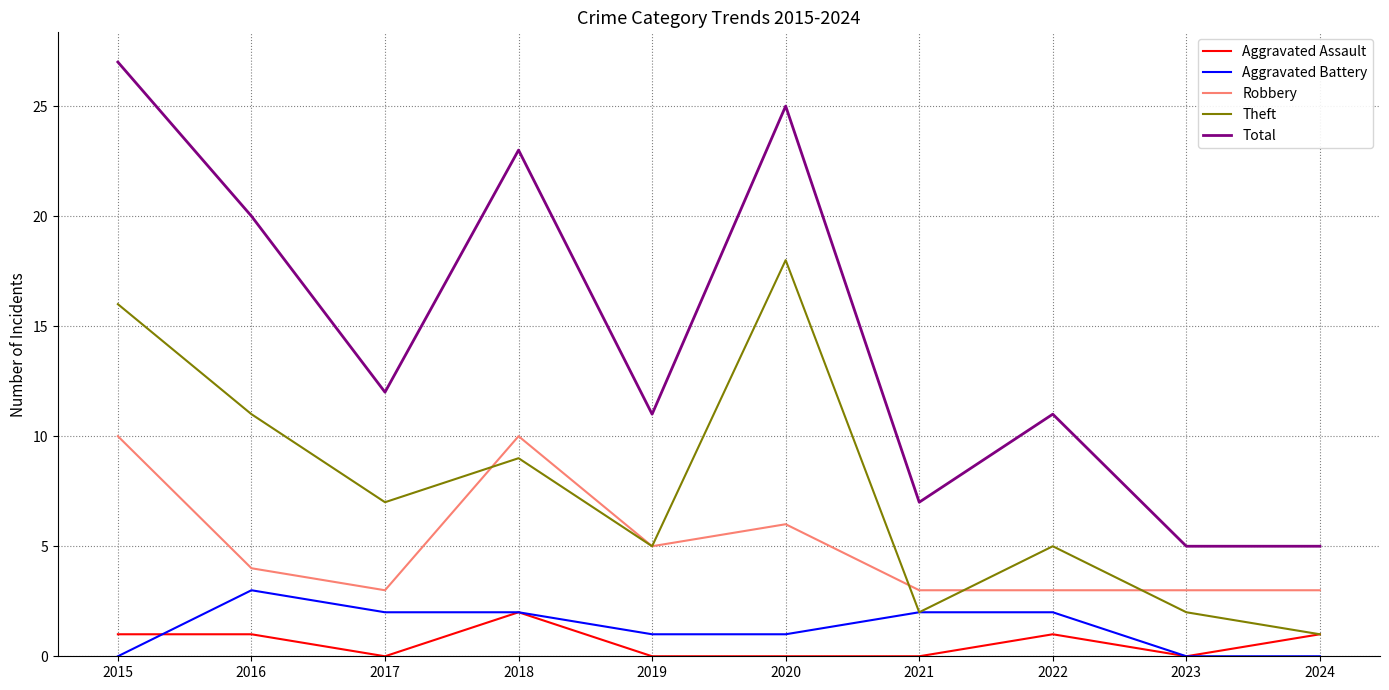

Count the number of data series in this chart.

5